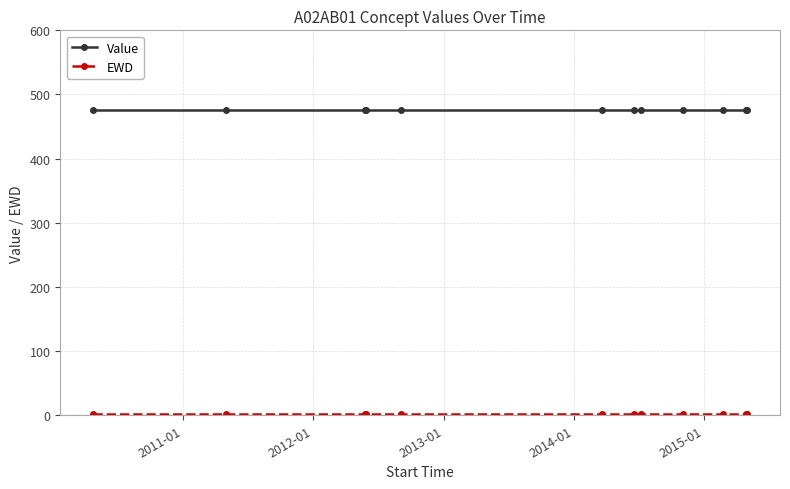

What is the maximum value for Value?

475